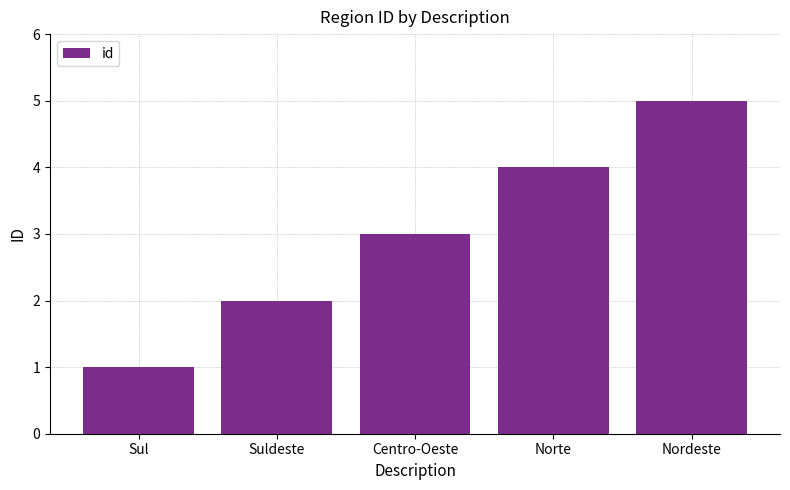

Does the chart contain stacked bars?

No